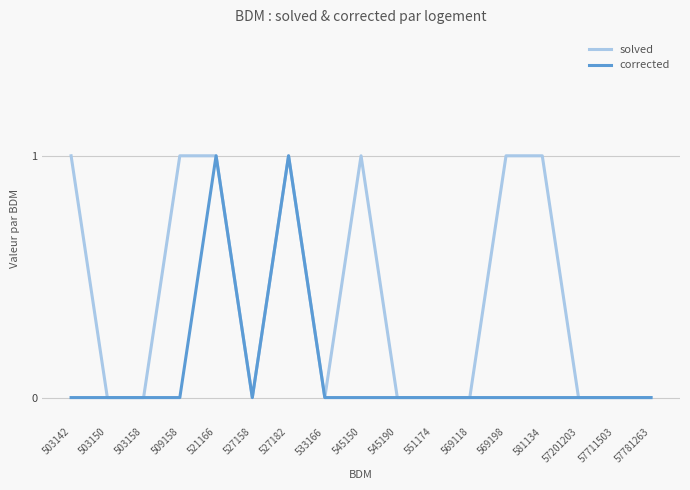

How many lines are shown in the chart?

2